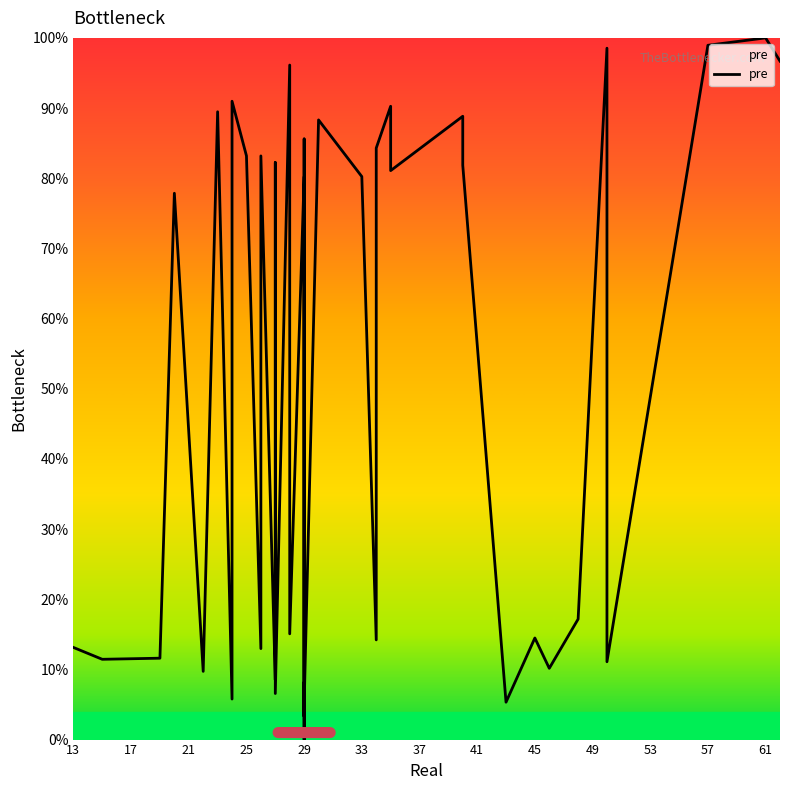

Reading left to right, what are all the values shown in this chart?

13.1	11.4	11.6	77.9	9.7	89.5	5.8	91.0	83.2	13.0	83.2	8.5	14.5	82.2	6.6	96.1	15.1	80.2	0.0	8.2	3.3	85.6	4.9	88.3	80.2	14.2	84.3	90.3	81.1	88.8	81.9	5.3	14.5	10.2	17.2	98.5	11.1	98.9	100.0	96.7